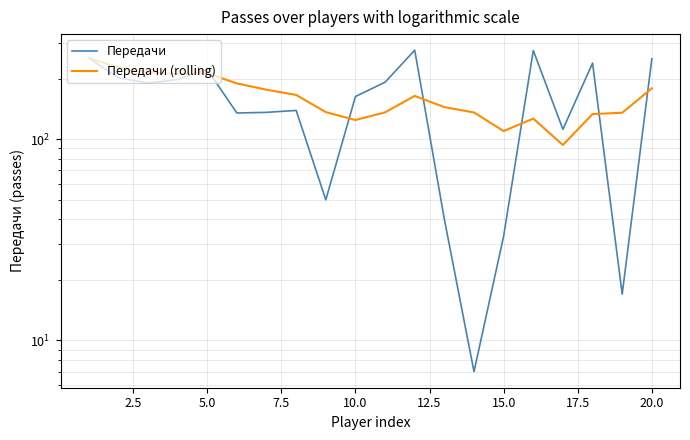

What is the maximum value shown in the chart?

277.0